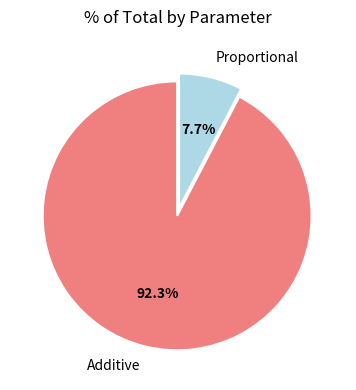

What percentage is the Proportional slice, to the nearest percent?

8%